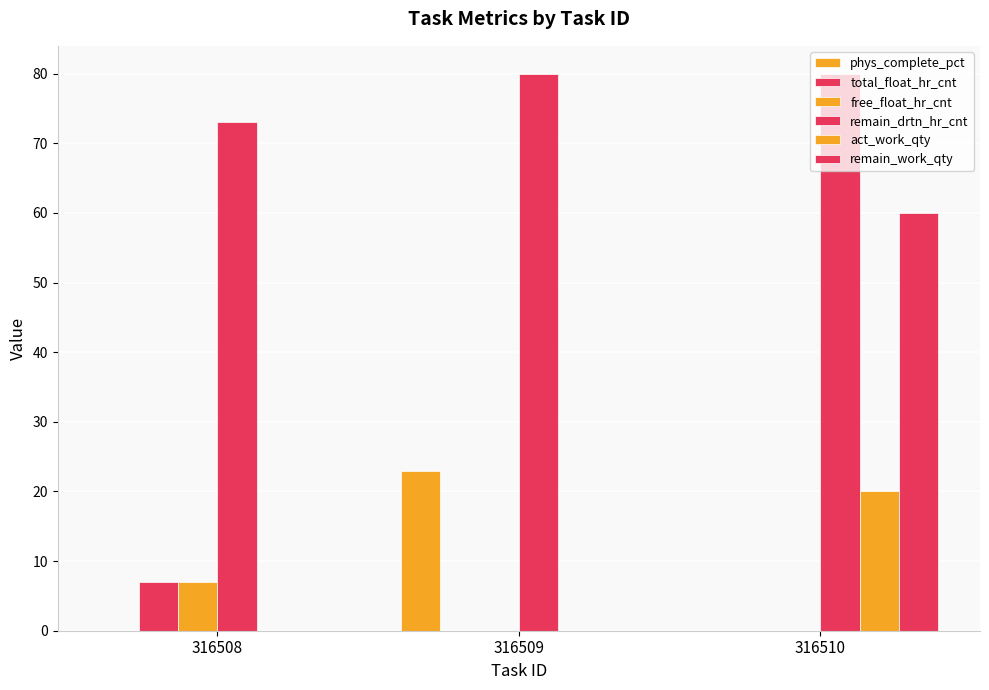

How many groups of bars are there?

3